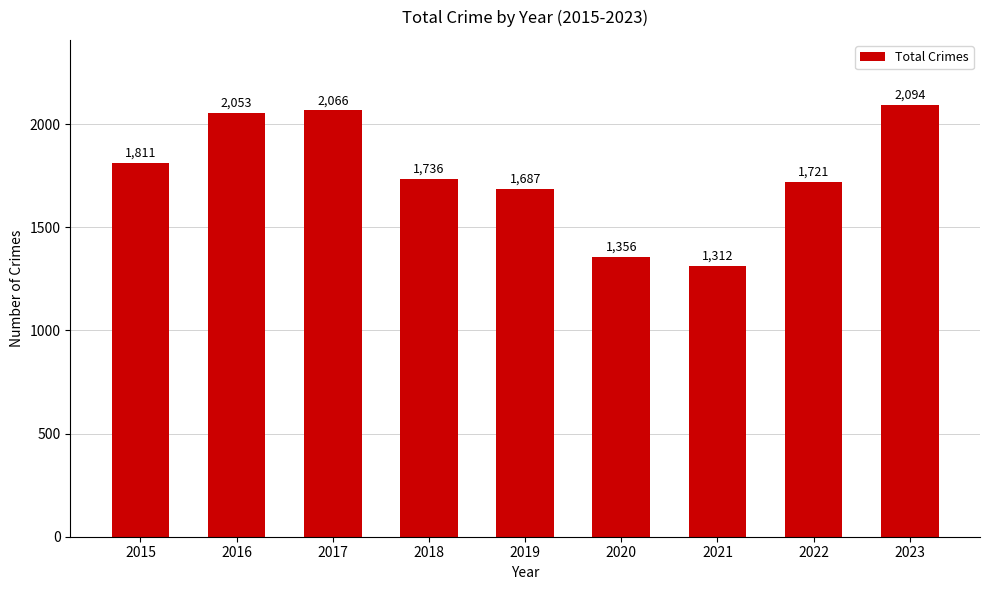

Are the bars grouped side by side (vs. stacked)?

No